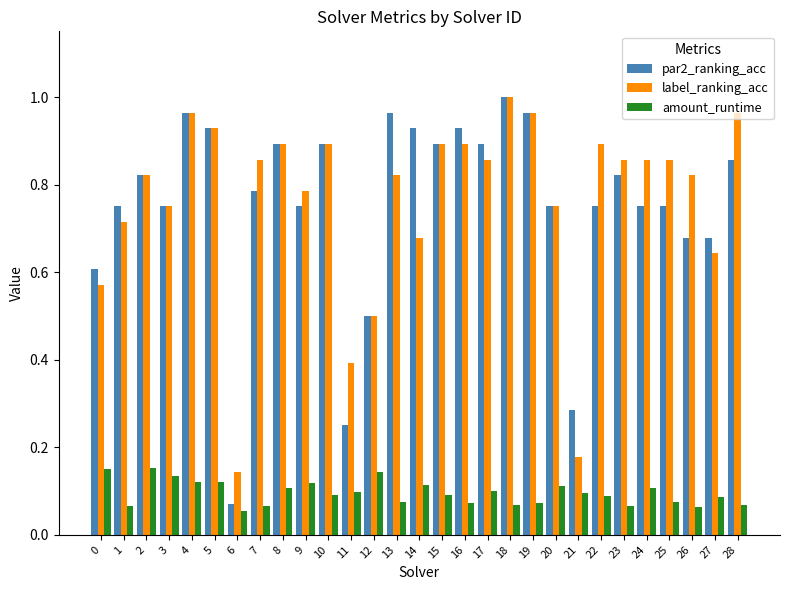

What is the sum of all label_ranking_acc values?

22.1